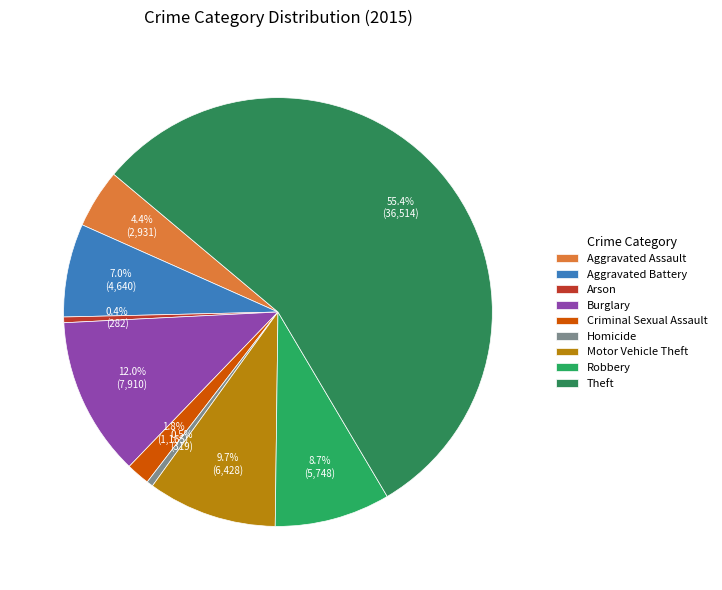

Count the number of slices in the pie.

9